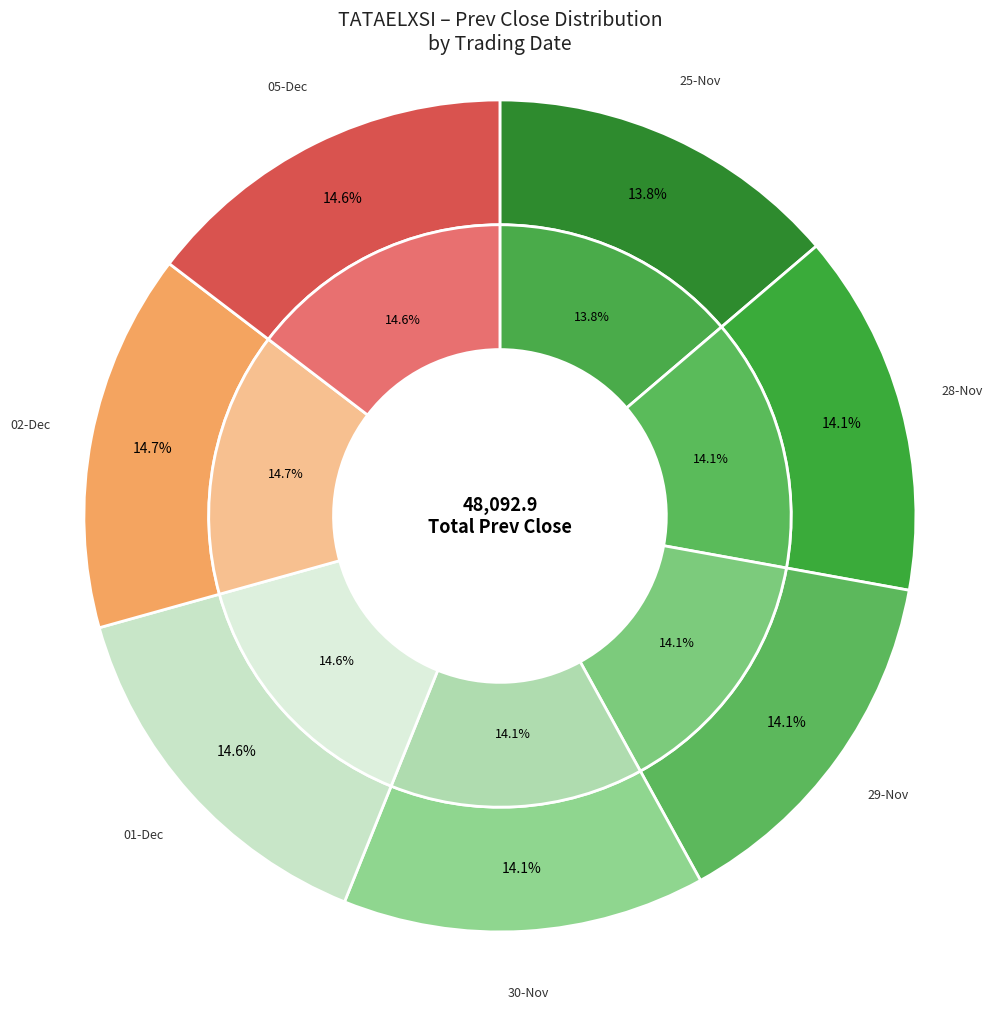

To the nearest percent, what is the difference between the 05-Dec-2022 and 30-Nov-2022 slice percentages?

1%